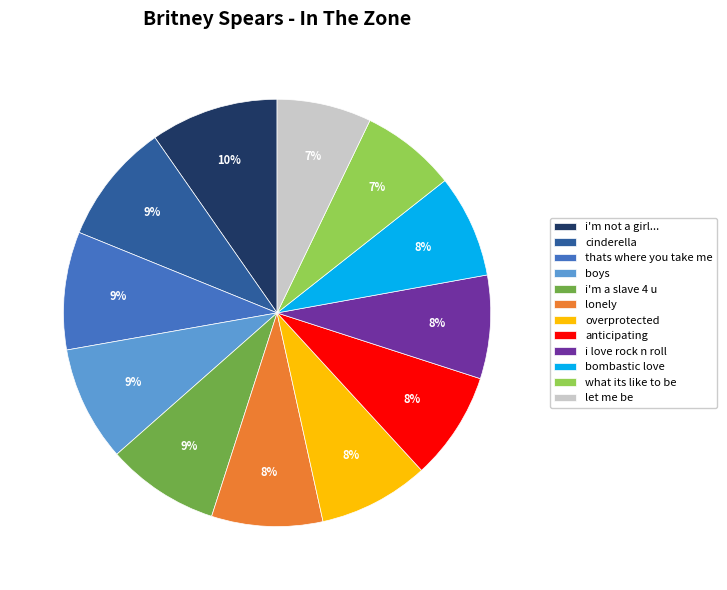

Which slice is the largest?

i'm not a girl...